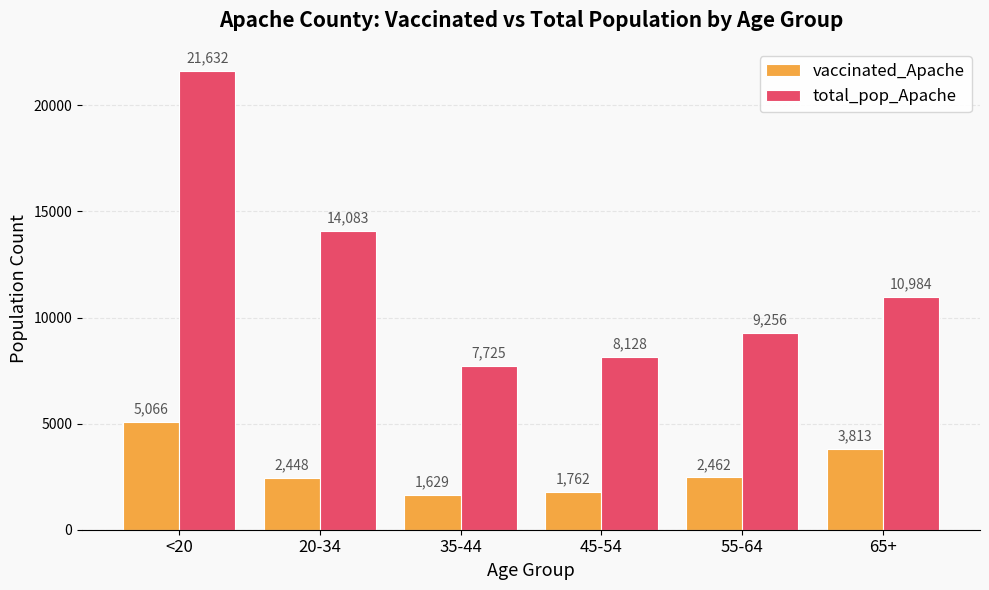

List the series in order of their peak value, lowest first.

vaccinated_Apache, total_pop_Apache